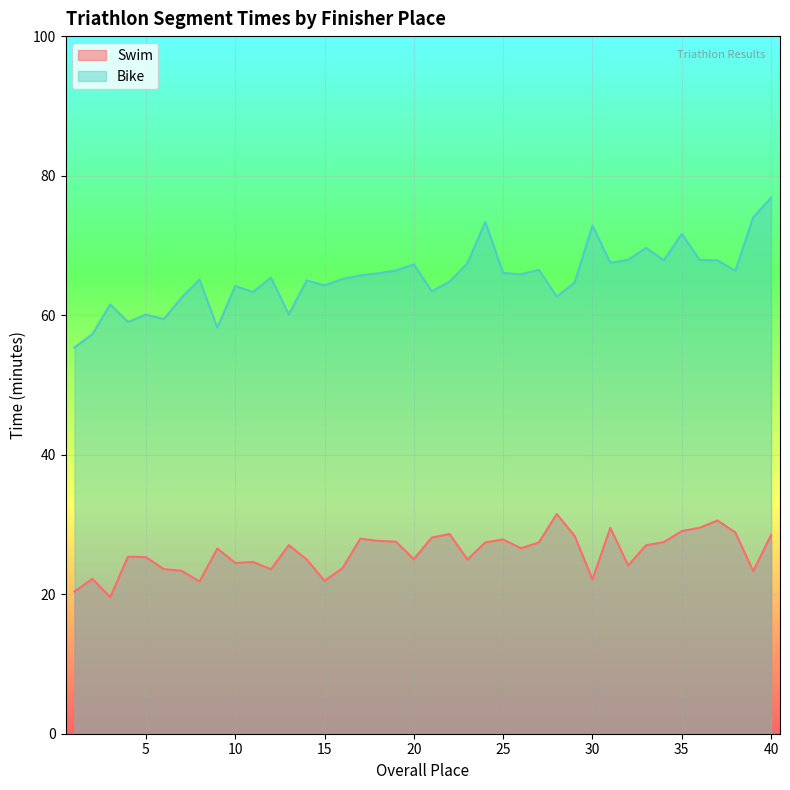

Is the value of Bike at 23 greater than the value of Swim at 38?

Yes